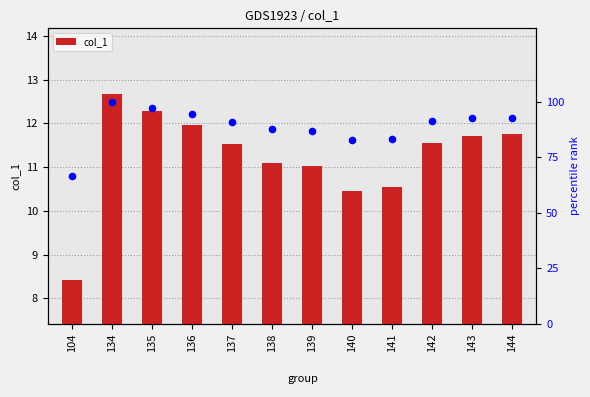

Which series has the widest spread of Y values?

percentile rank